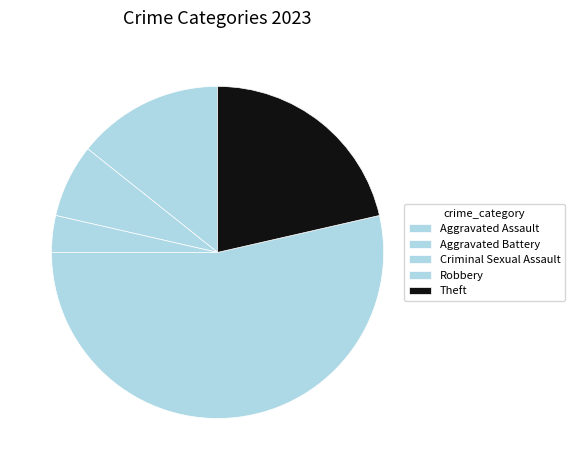

To the nearest percent, what is the average slice percentage?

20%